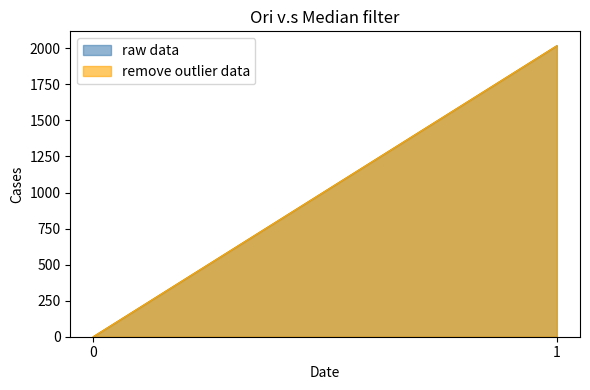

The value of raw data at 1 is 2017. True or false?

True